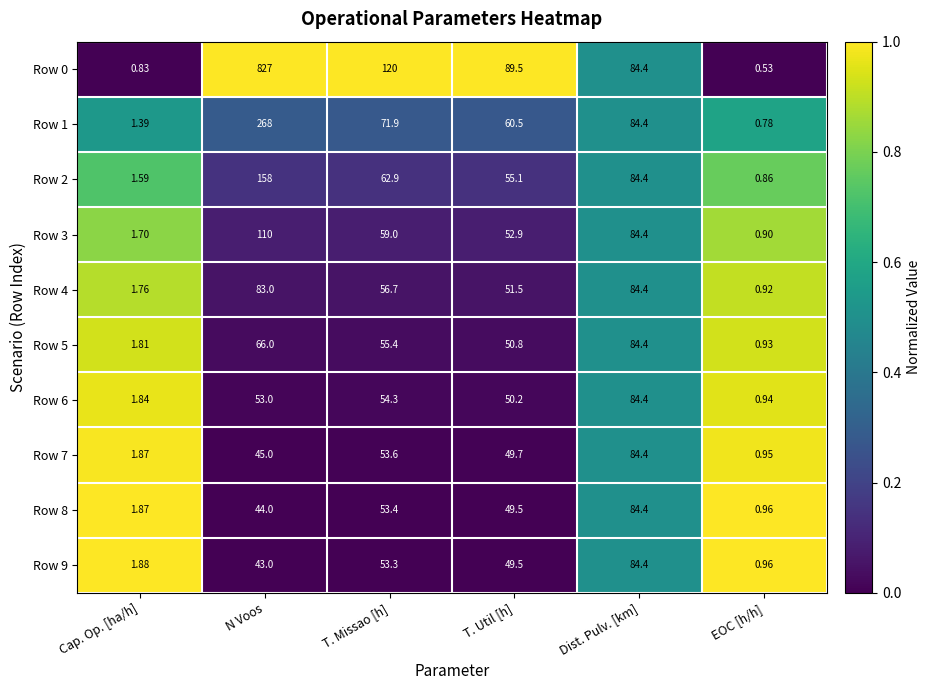

What is the spread (max minus min) of values at EOC [h/h]?

0.4